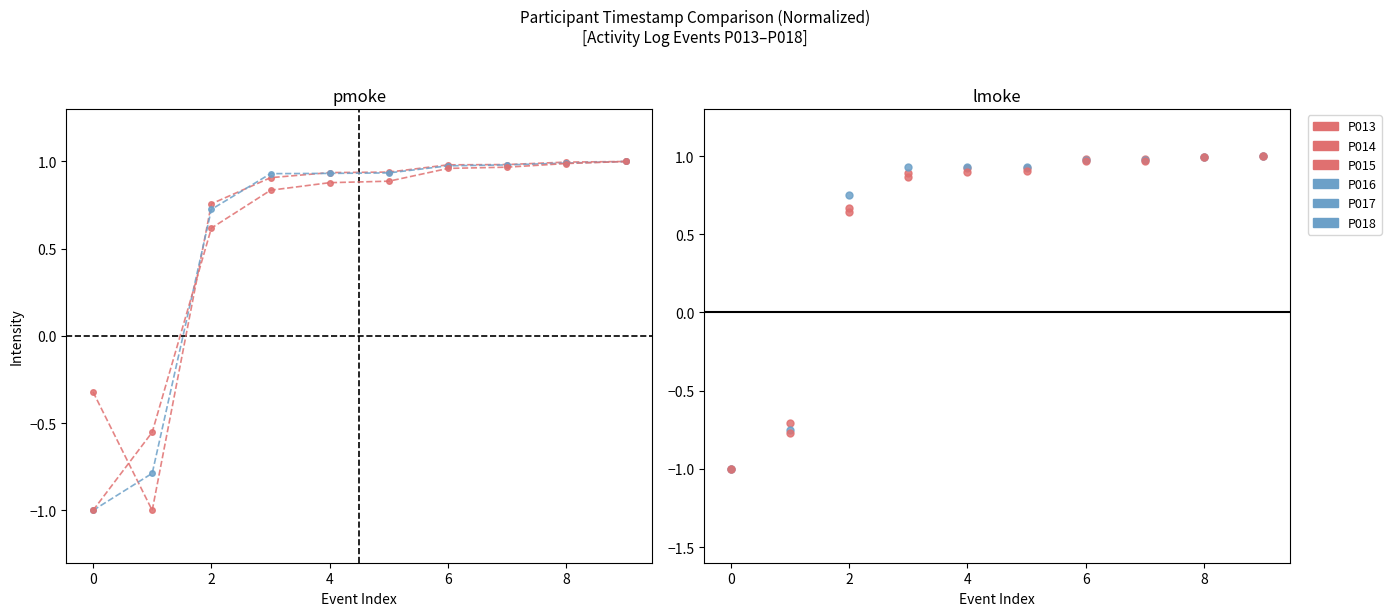

True or false: P014 and P016 cross at least once.

True